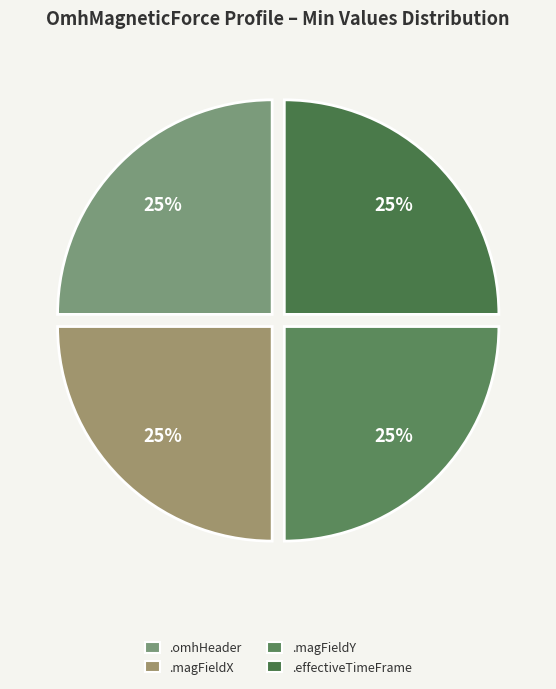

Count the number of slices in the pie.

4